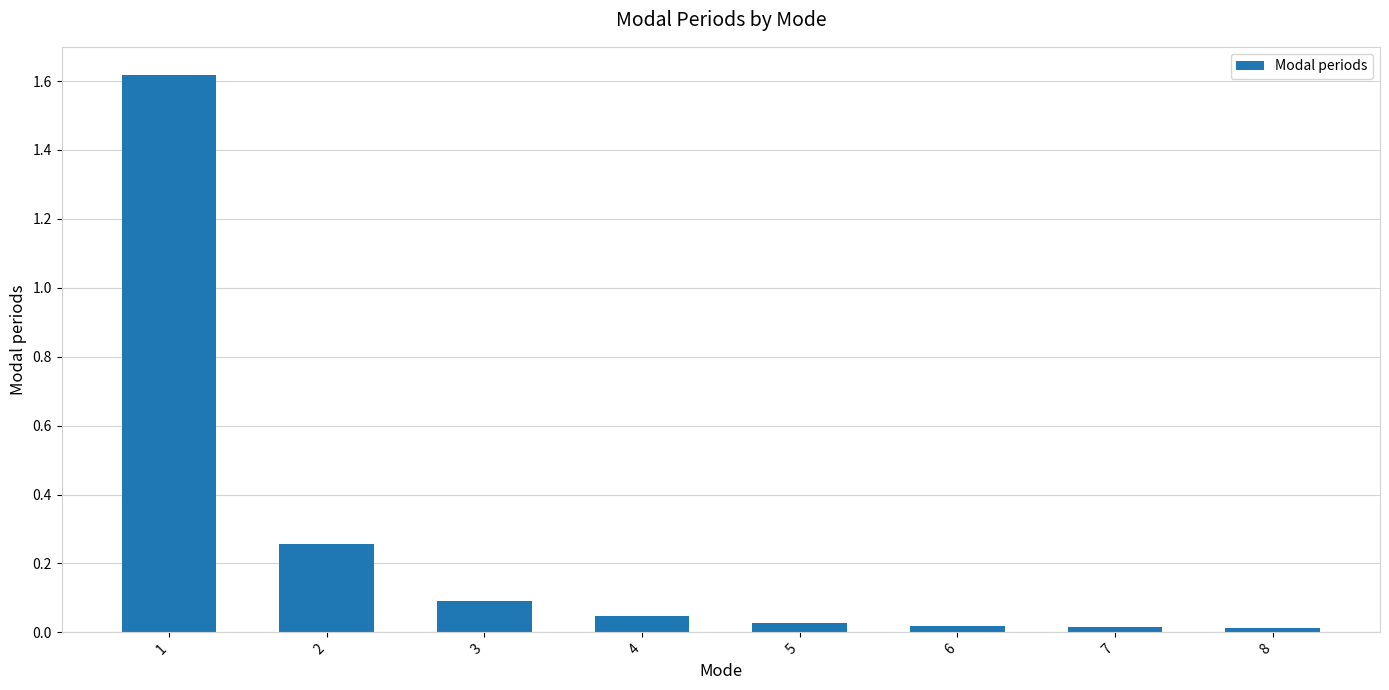

What is the sum of all values?

2.1